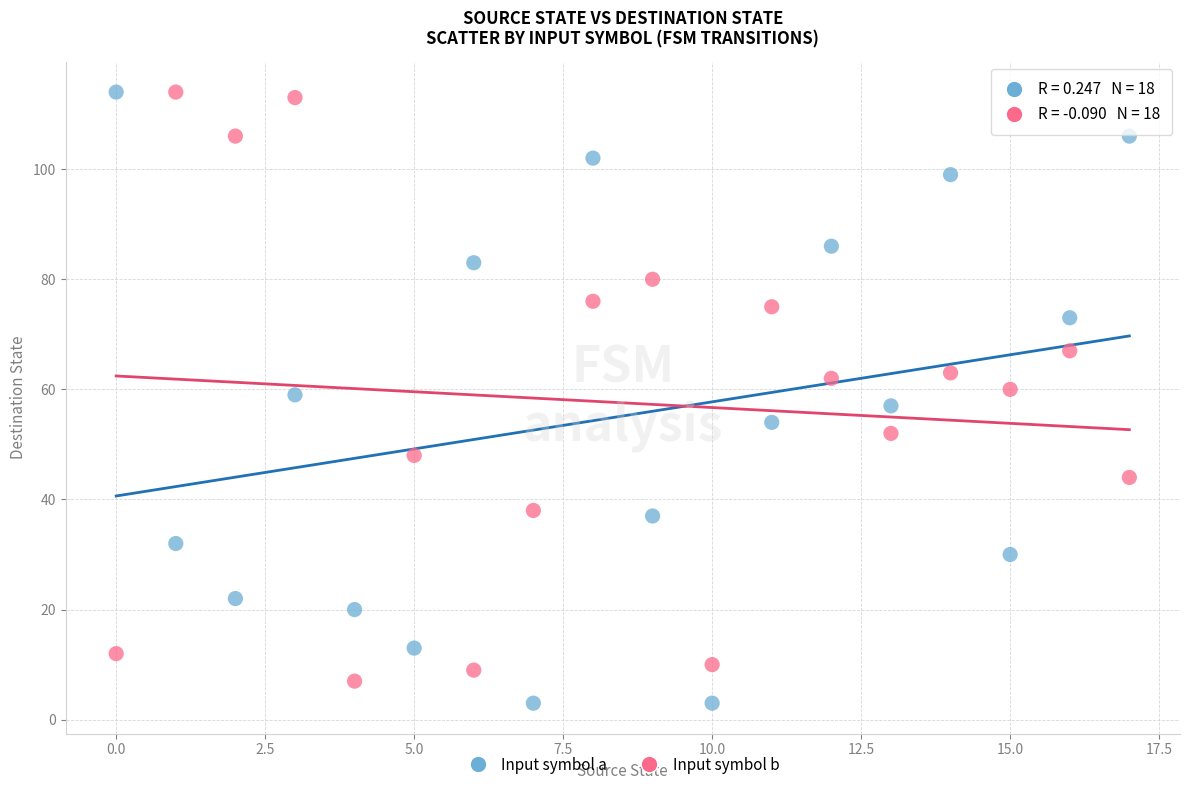

What are all the series names shown in the legend?

Input symbol a, Input symbol b